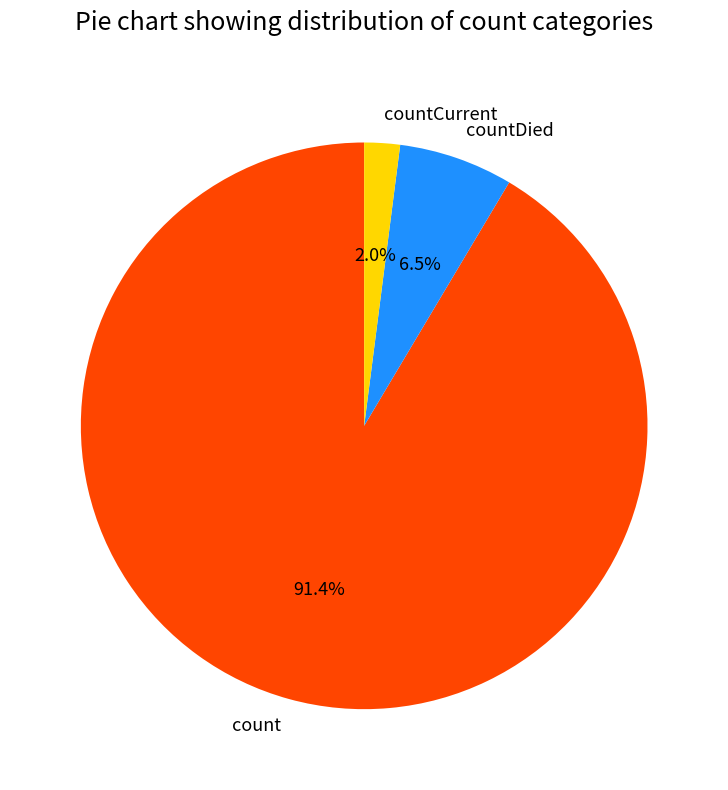

Which category accounts for the majority?

count